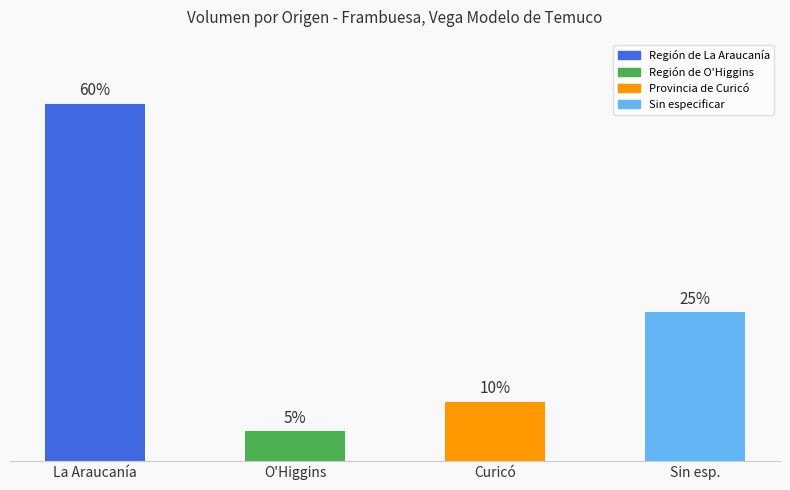

At which category does the chart reach its peak across all series?

La Araucanía